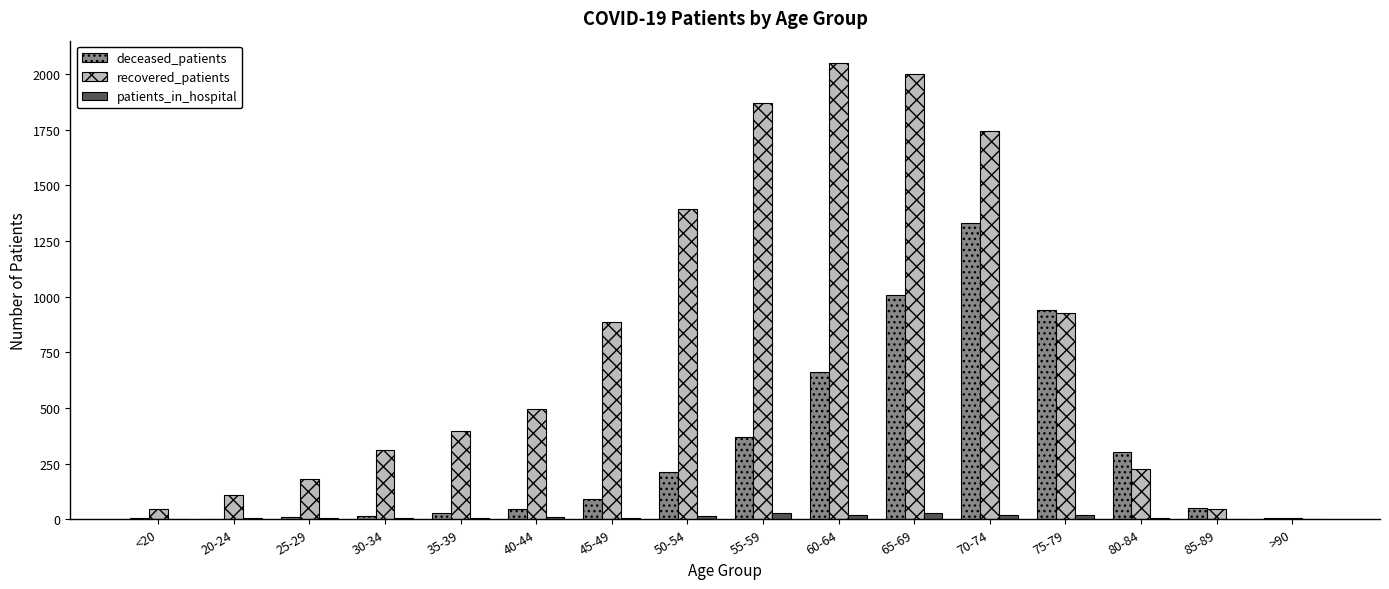

Between 45-49 and 55-59, which series saw the biggest shift?

recovered_patients